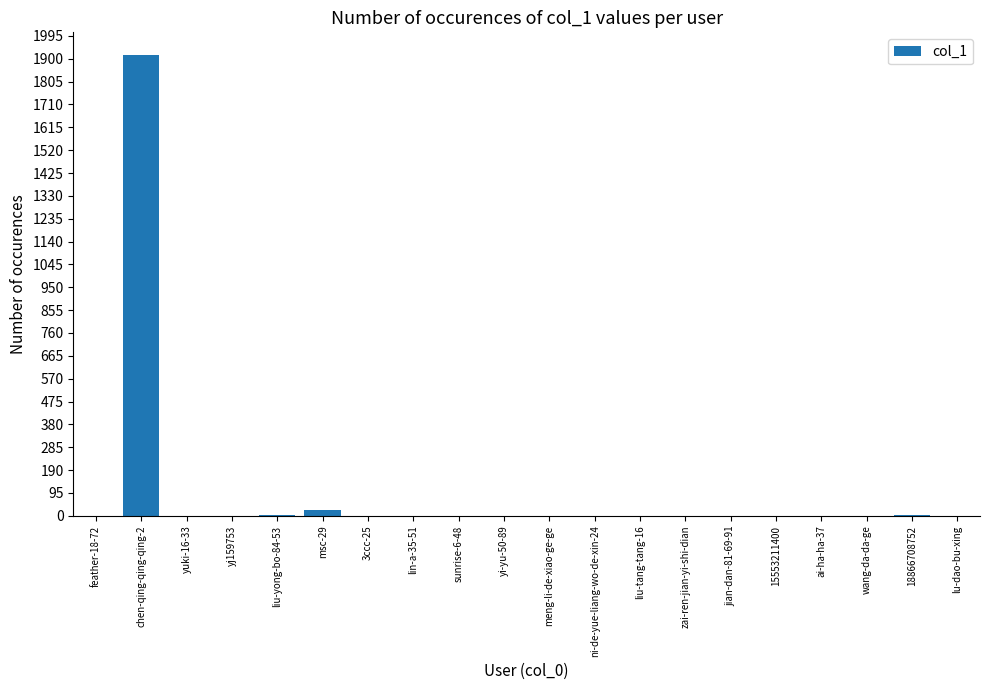

Count the number of values greater than 0.

8